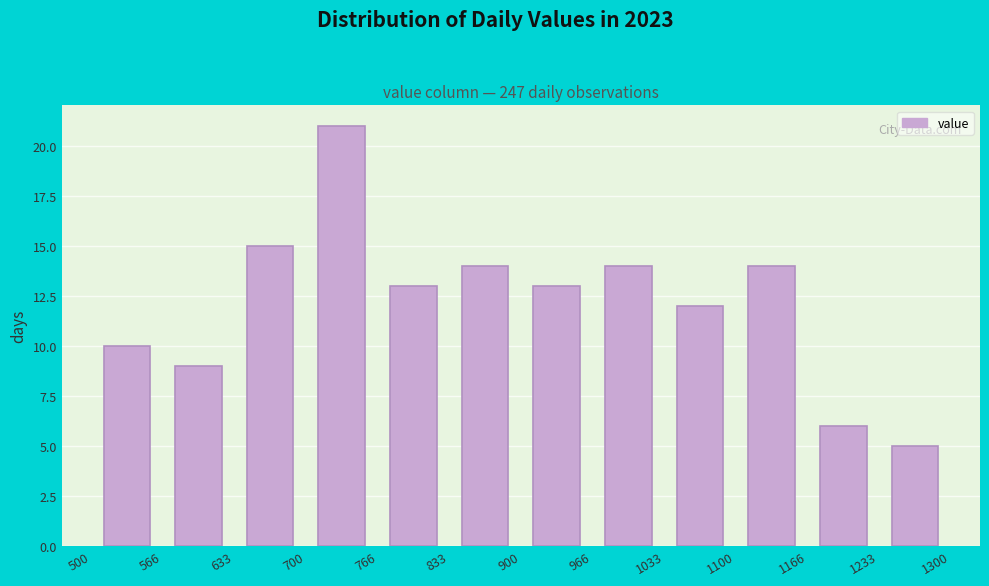

Which range on the x-axis has the tallest bar?

700 to 766